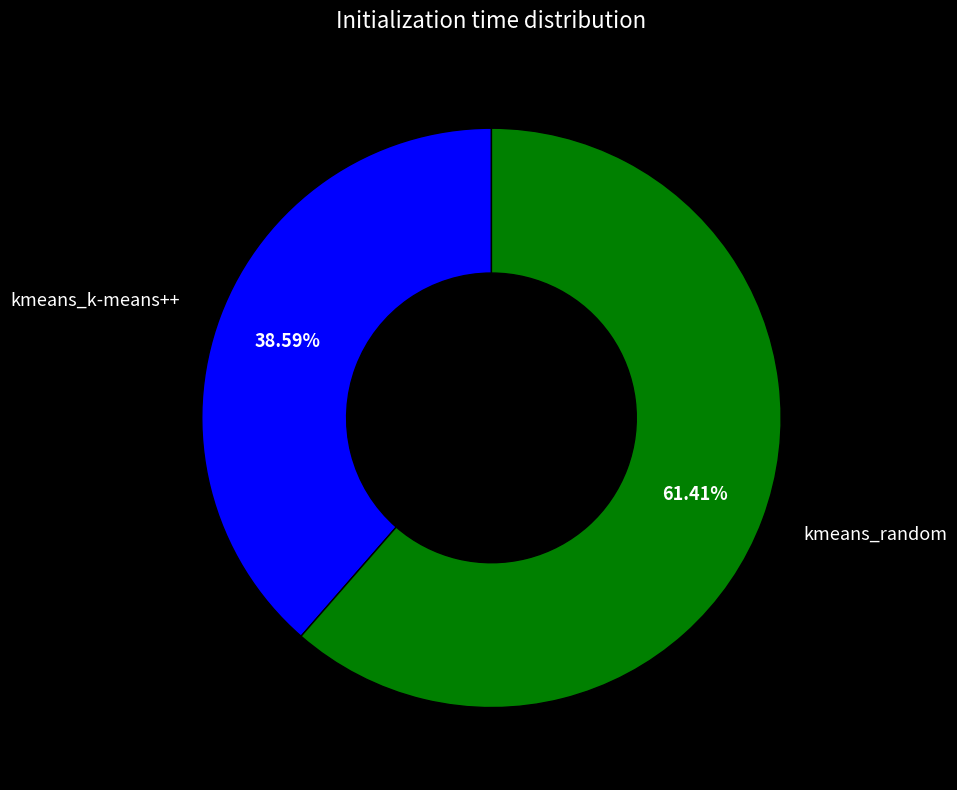

Rank the categories by value from lowest to highest.

kmeans_k-means++, kmeans_random